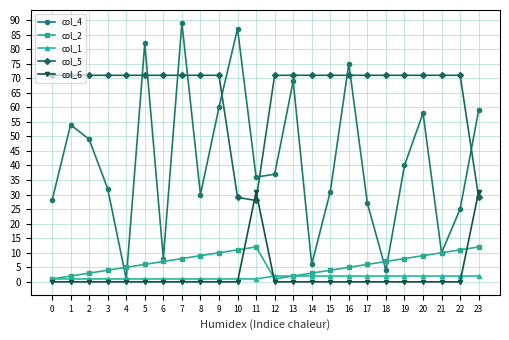

What is the maximum value for col_6?

31